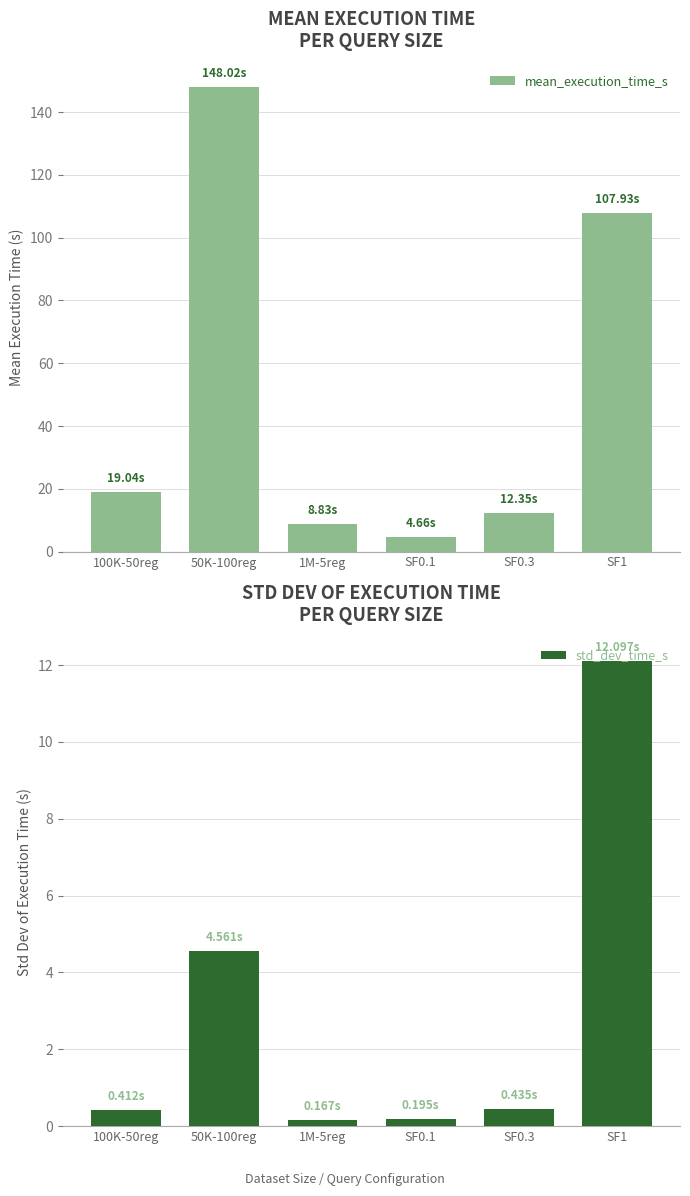

The std_dev_time_s series shows 0.2 at 1M-5reg. True or false?

True